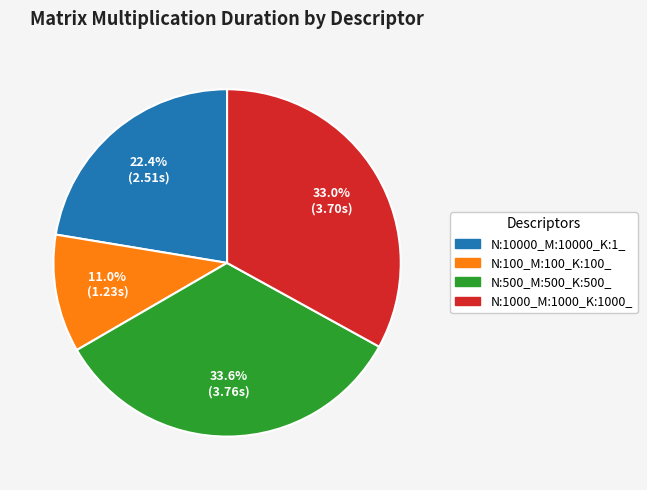

Which slice is the largest?

N:500_M:500_K:500_